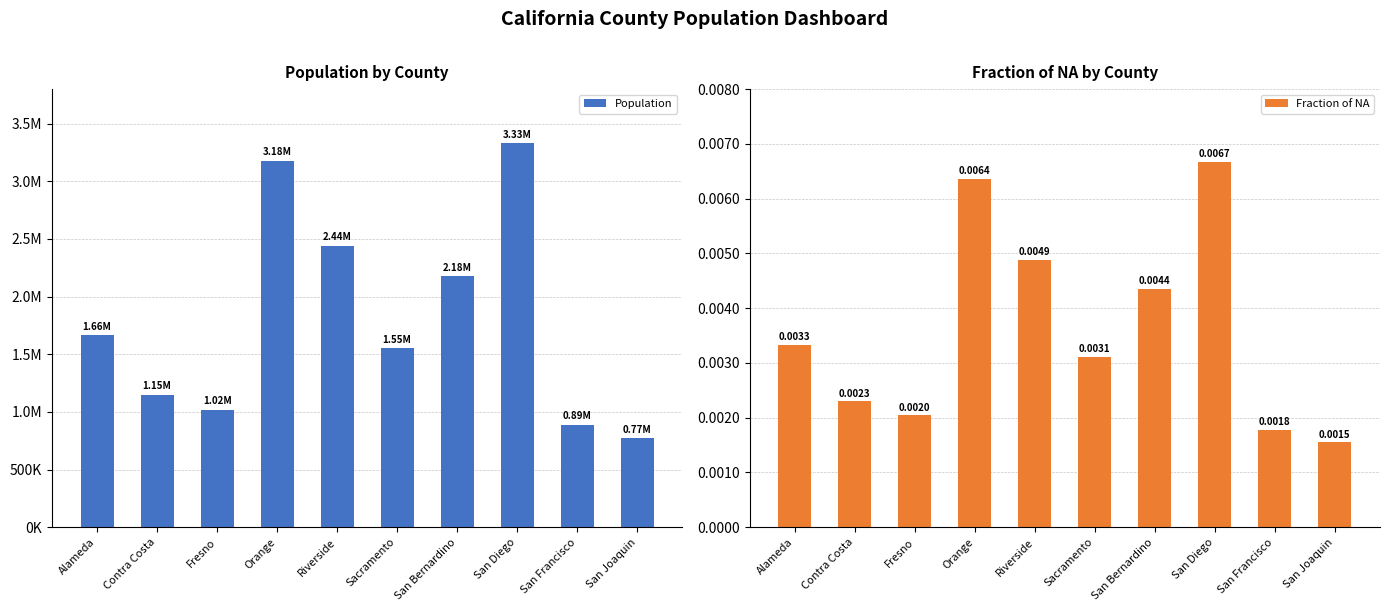

Reading right to left, extract all data points from this chart.

Population: 773505.0	889783.0	3331279.0	2175424.0	1553157.0	2440719.0	3180491.0	1020292.0	1149853.0	1663114.0
Fraction of NA: 0.0	0.0	0.0	0.0	0.0	0.0	0.0	0.0	0.0	0.0